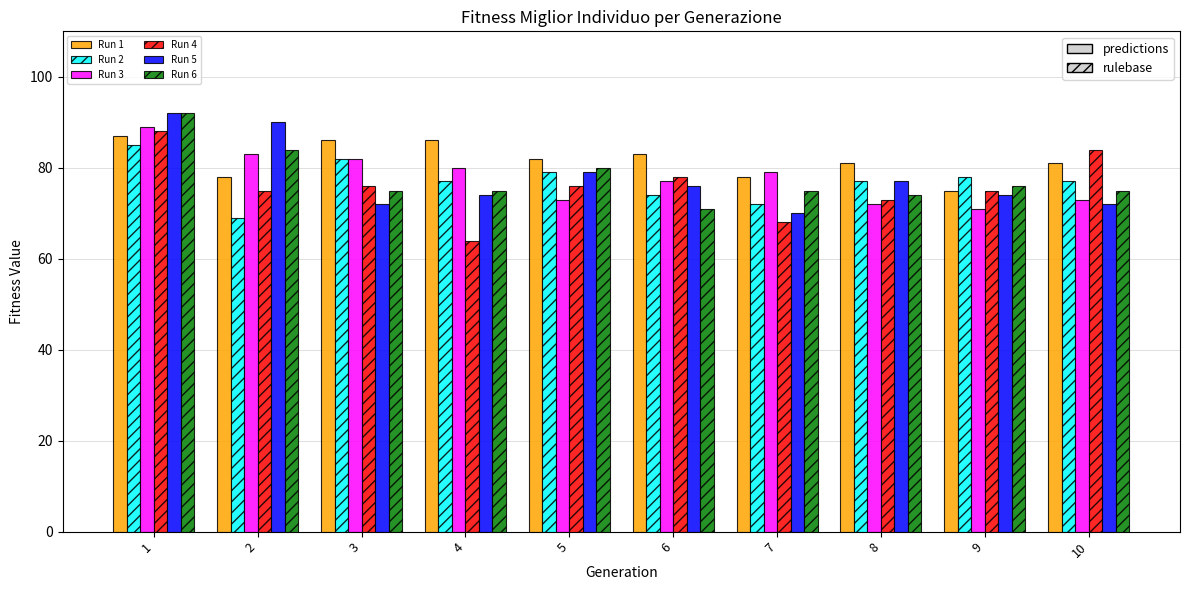

What is the value of the Run 2 bar at the 10th from the left?

77